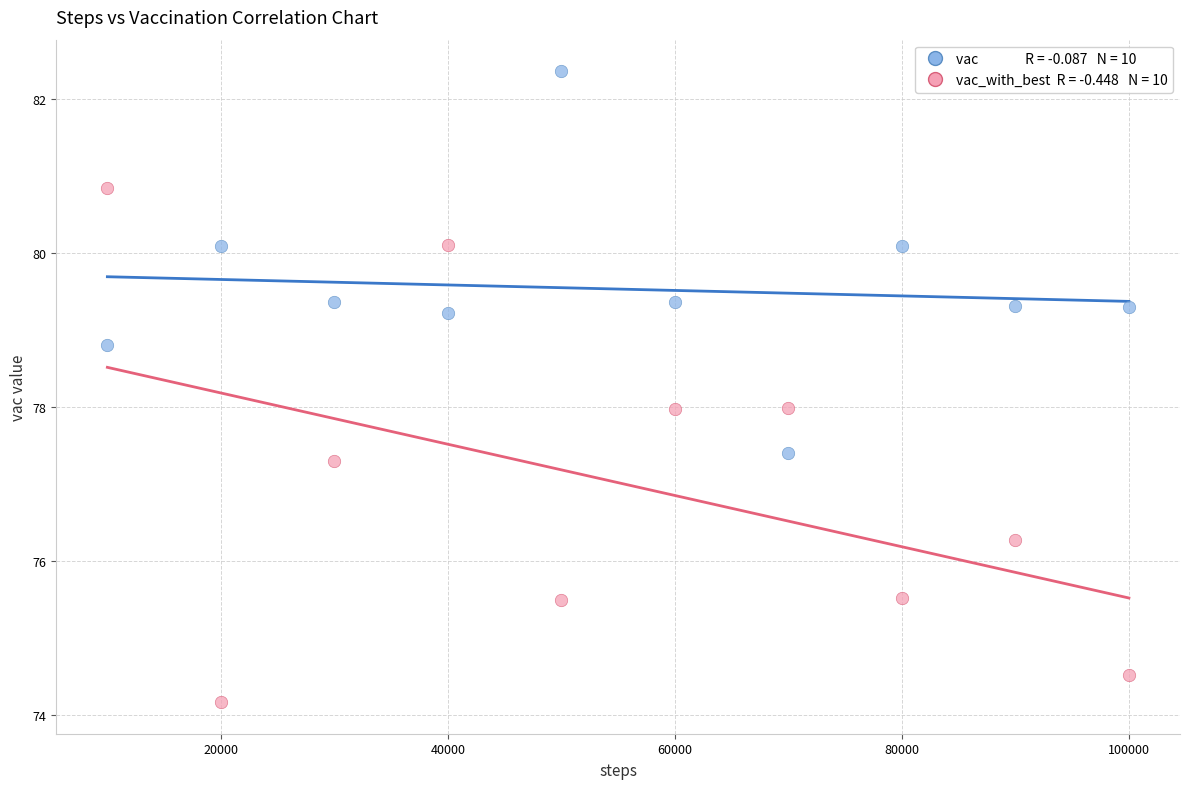

Across all data points, what is the range of X values (max minus min)?

90000.0